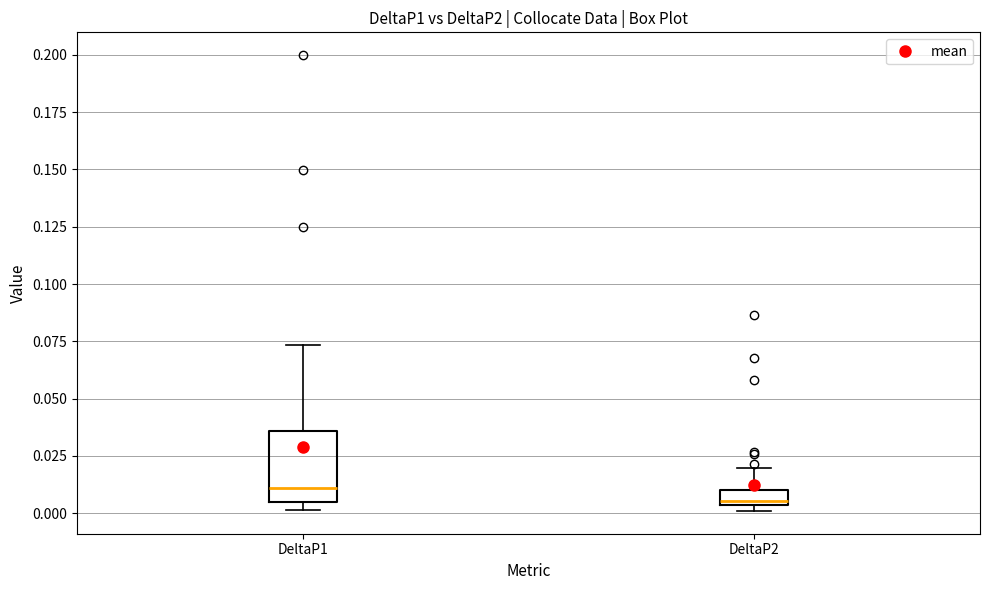

Comparing the boxes themselves (not the whiskers), which one is the tallest?

DeltaP1